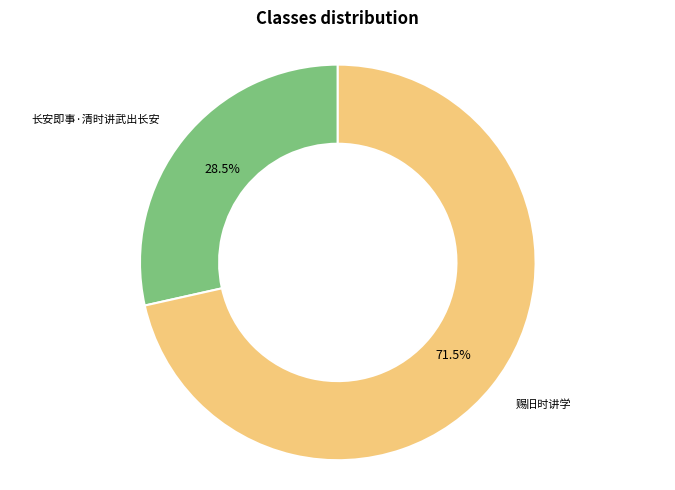

To the nearest percent, what is the average slice percentage?

50%